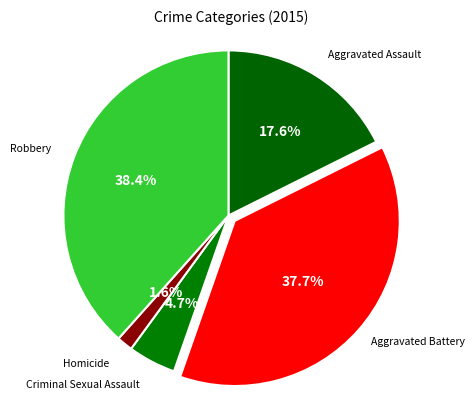

How many segments does this pie chart have?

5